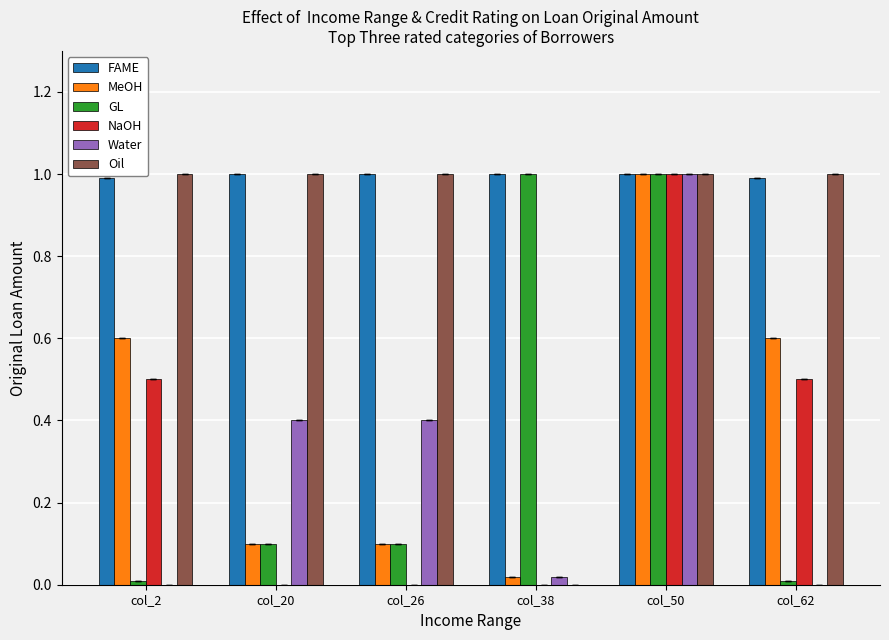

What is the maximum value for FAME?

1.0